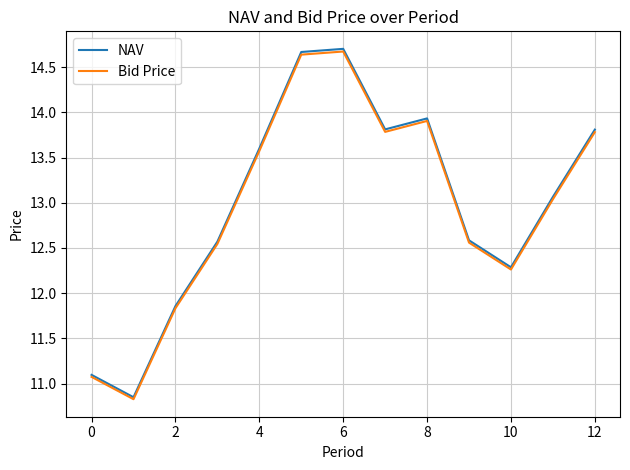

Which series has the widest spread of values?

NAV